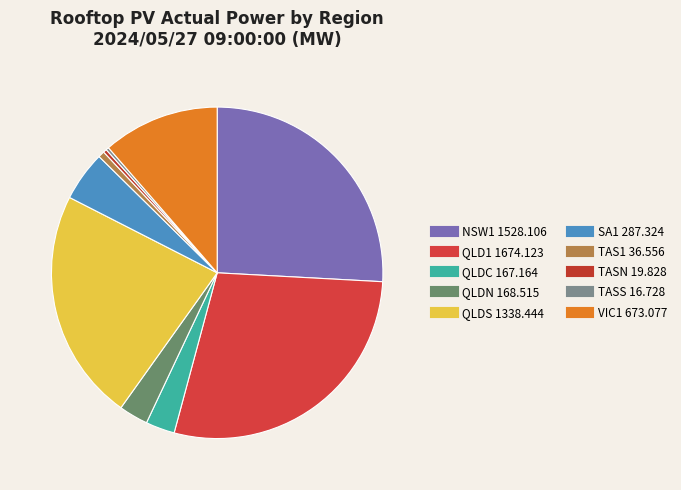

Is the sum of TASN and QLDC greater than half?

No